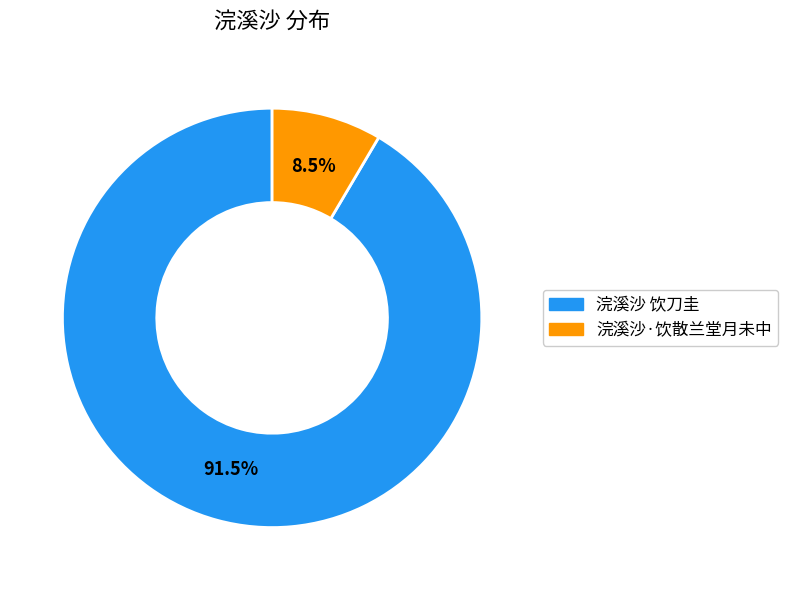

What is the largest slice in the pie chart?

浣溪沙 饮刀圭